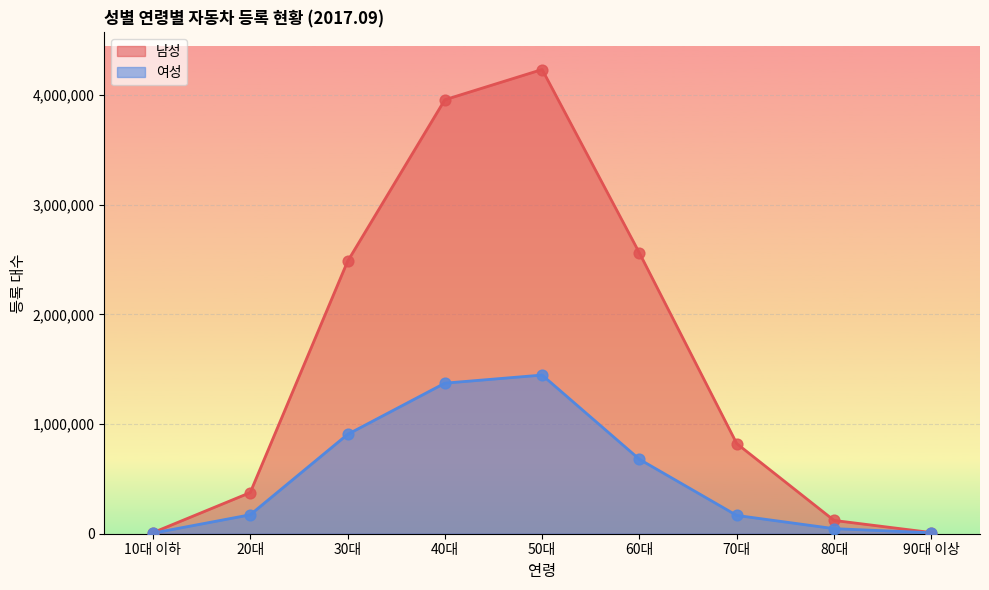

Which series reaches the maximum Y coordinate?

남성